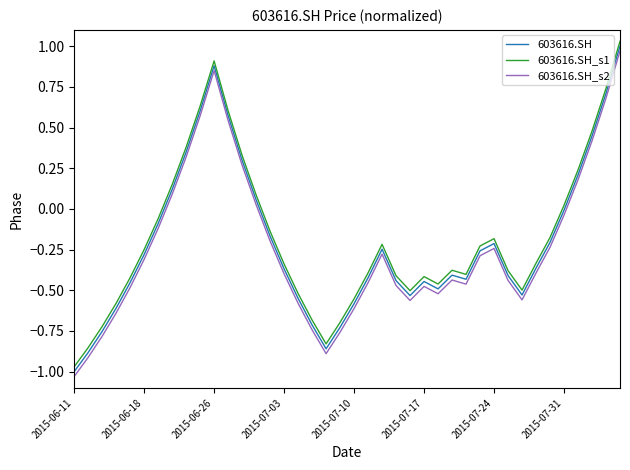

True or false: 603616.SH_s1 and 603616.SH_s2 cross at least once.

False